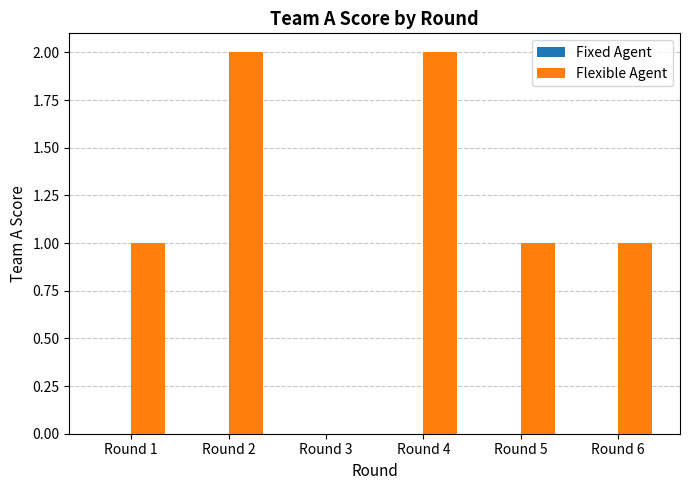

The value at Round 5 is 2. True or false?

False